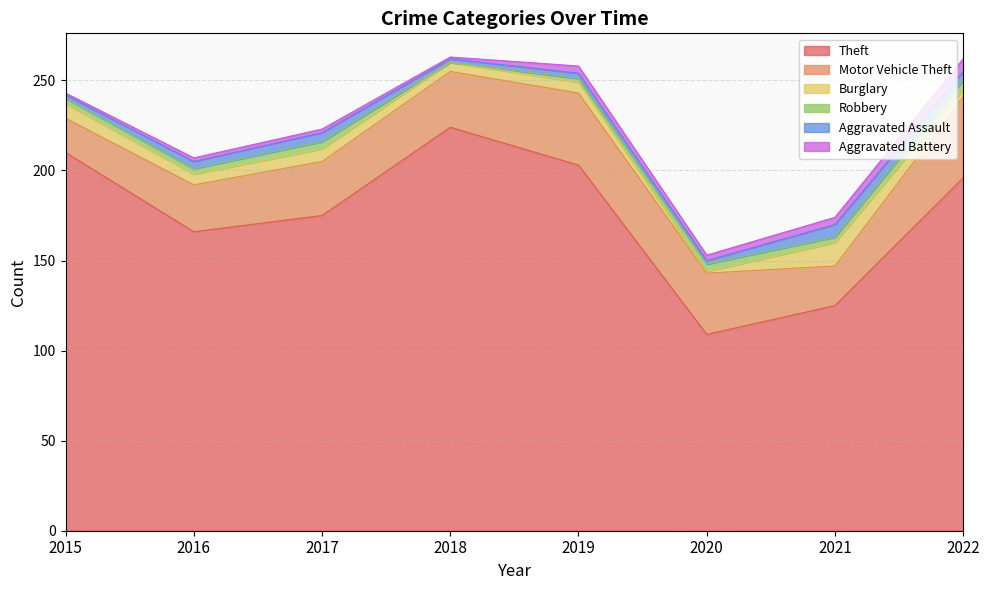

At which category does Aggravated Battery reach its first local valley?

2018